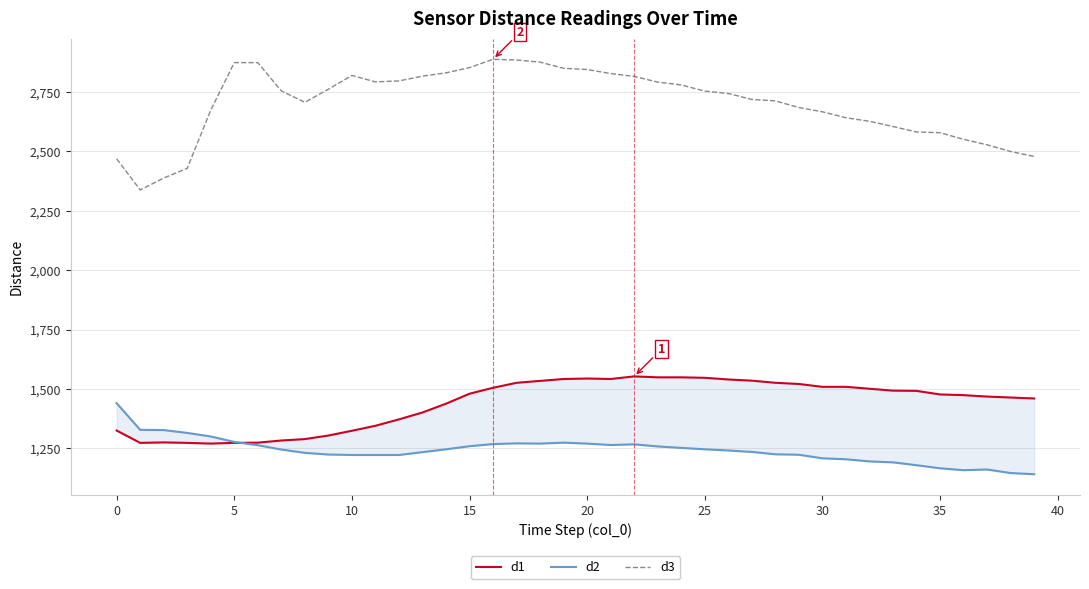

Reading right to left, extract all data points from this chart.

d1: 1460	1464	1468	1474	1477	1492	1493	1501	1509	1509	1521	1526	1535	1540	1547	1549	1549	1553	1542	1544	1542	1534	1526	1505	1480	1438	1401	1372	1345	1324	1304	1289	1283	1274	1273	1270	1273	1275	1273	1325
d2: 1141	1146	1161	1158	1166	1179	1191	1195	1204	1208	1223	1225	1235	1241	1246	1252	1258	1267	1264	1270	1274	1270	1271	1268	1259	1246	1234	1222	1222	1222	1224	1231	1245	1263	1277	1300	1315	1327	1328	1440
d3: 2479	2500	2528	2551	2579	2582	2605	2627	2642	2667	2685	2713	2719	2744	2754	2780	2792	2816	2828	2845	2850	2876	2885	2888	2853	2831	2817	2797	2793	2820	2762	2707	2755	2874	2874	2674	2429	2388	2338	2469